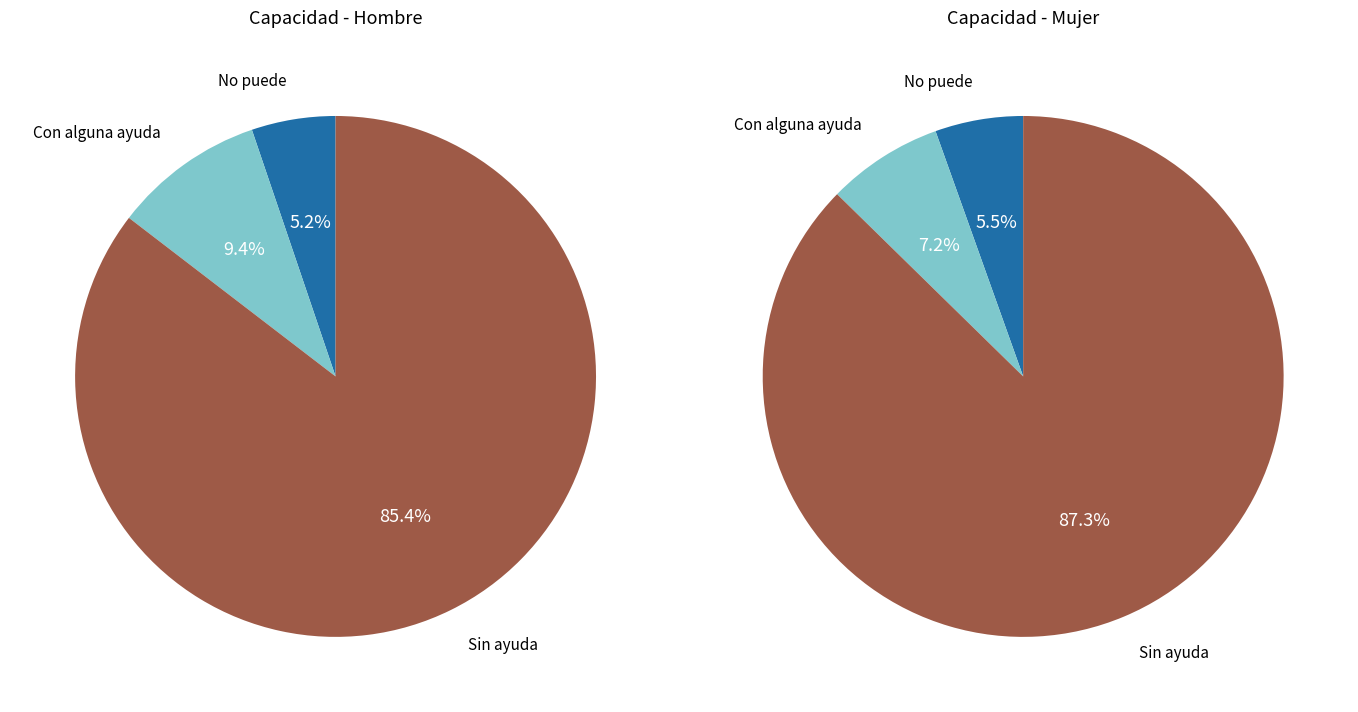

Which category has the smallest portion of the pie?

No puede